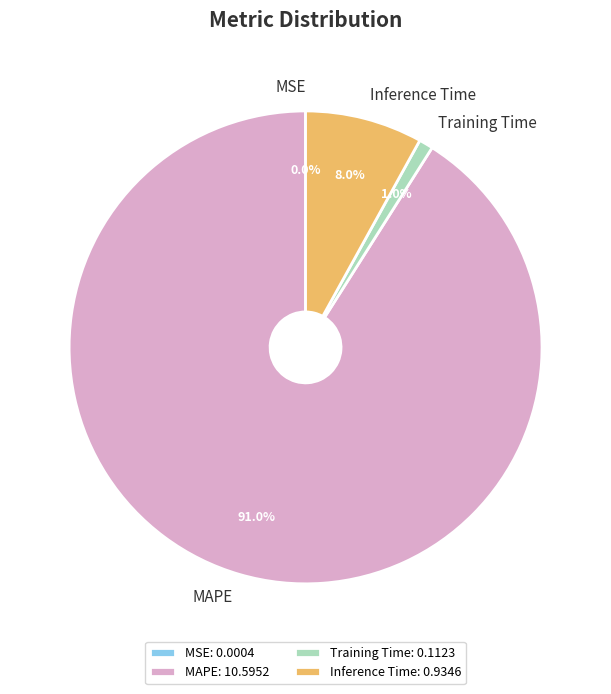

To the nearest percent, what percentage of the pie is MAPE?

91%